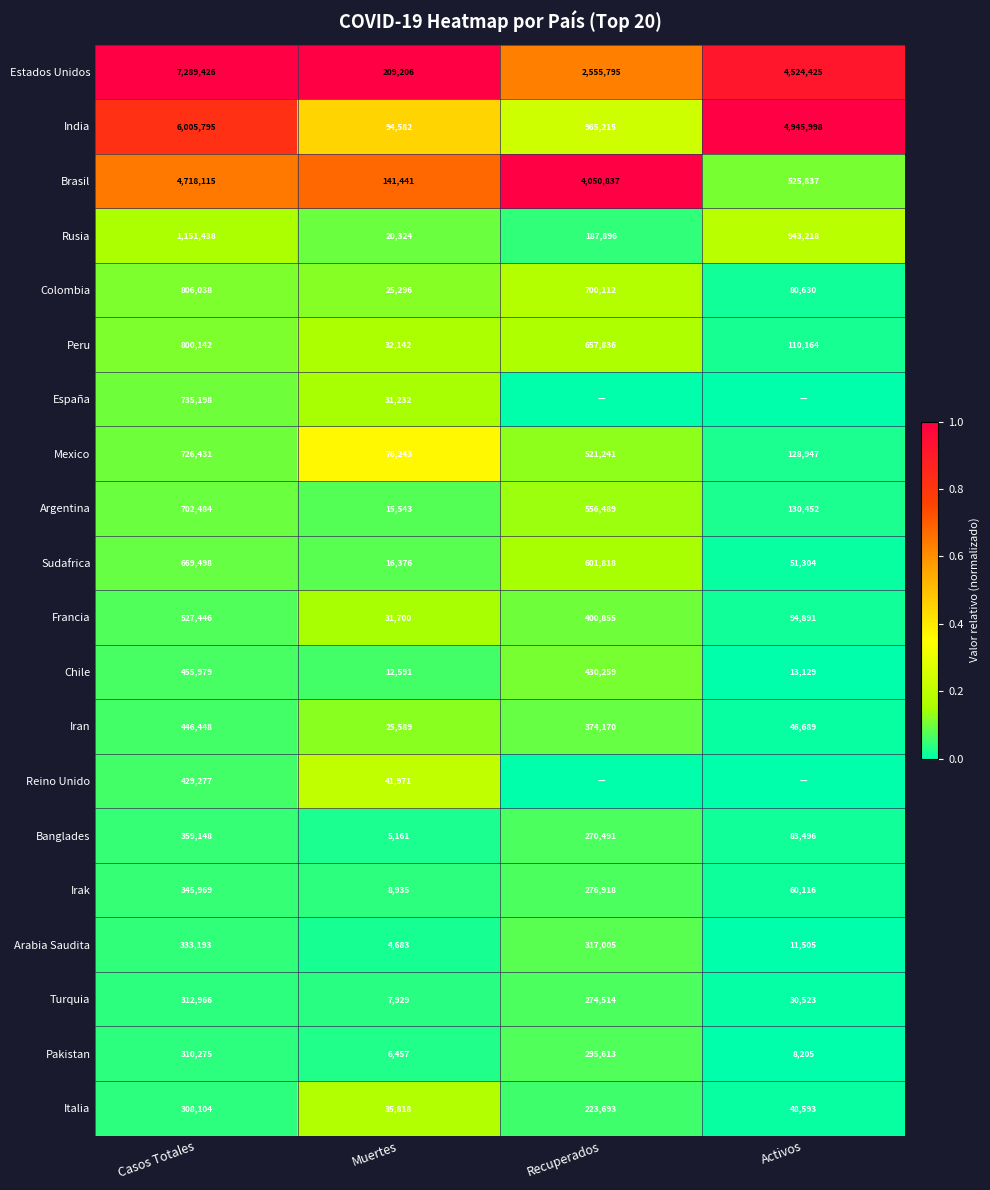

Rank the series at Casos Totales from lowest to highest value.

Italia, Pakistan, Turquia, Arabia Saudita, Irak, Banglades, Reino Unido, Iran, Chile, Francia, Sudafrica, Argentina, Mexico, España, Peru, Colombia, Rusia, Brasil, India, Estados Unidos